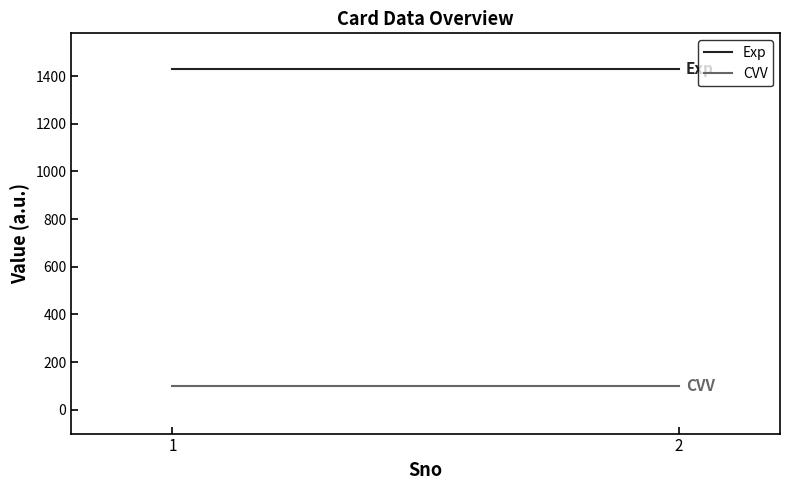

What are all the series names shown in the legend?

Exp, CVV